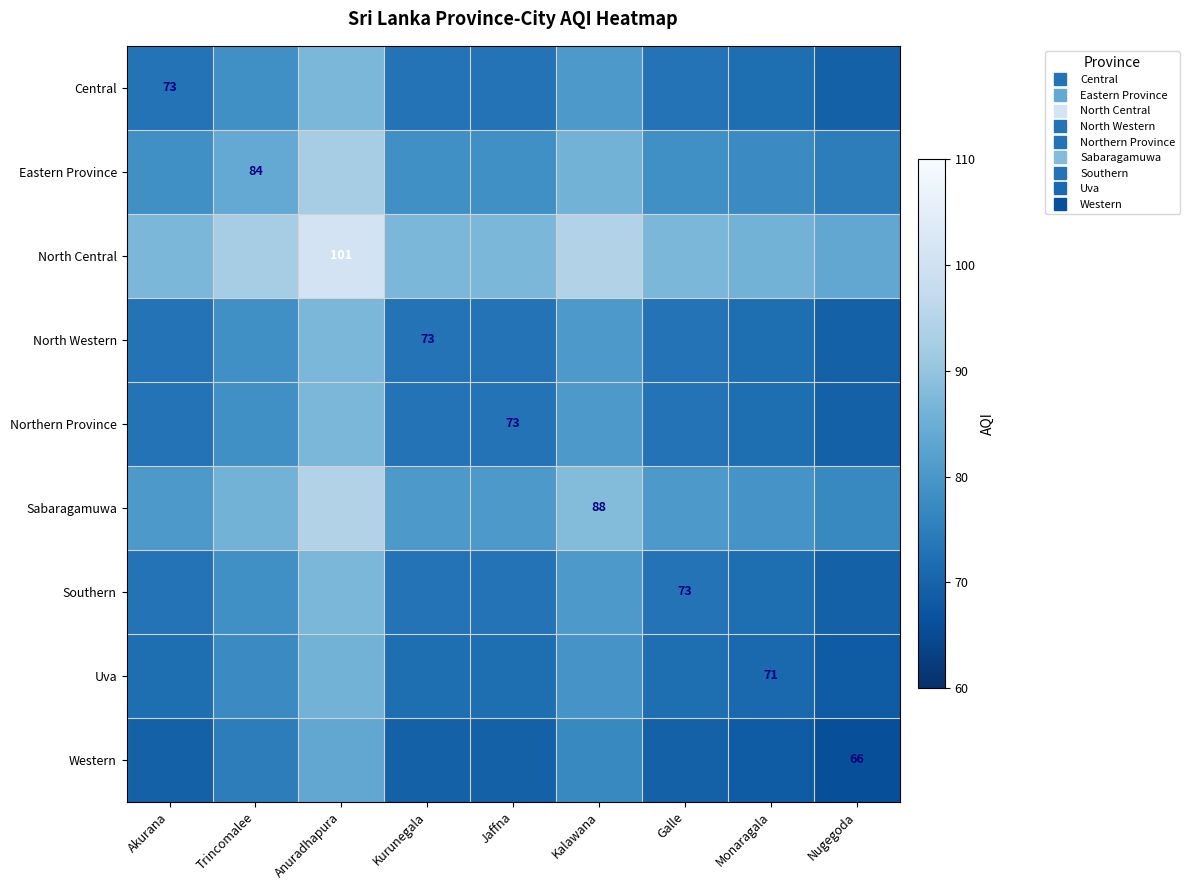

What is the difference between the second highest and second lowest values in the North Western series?

8.5